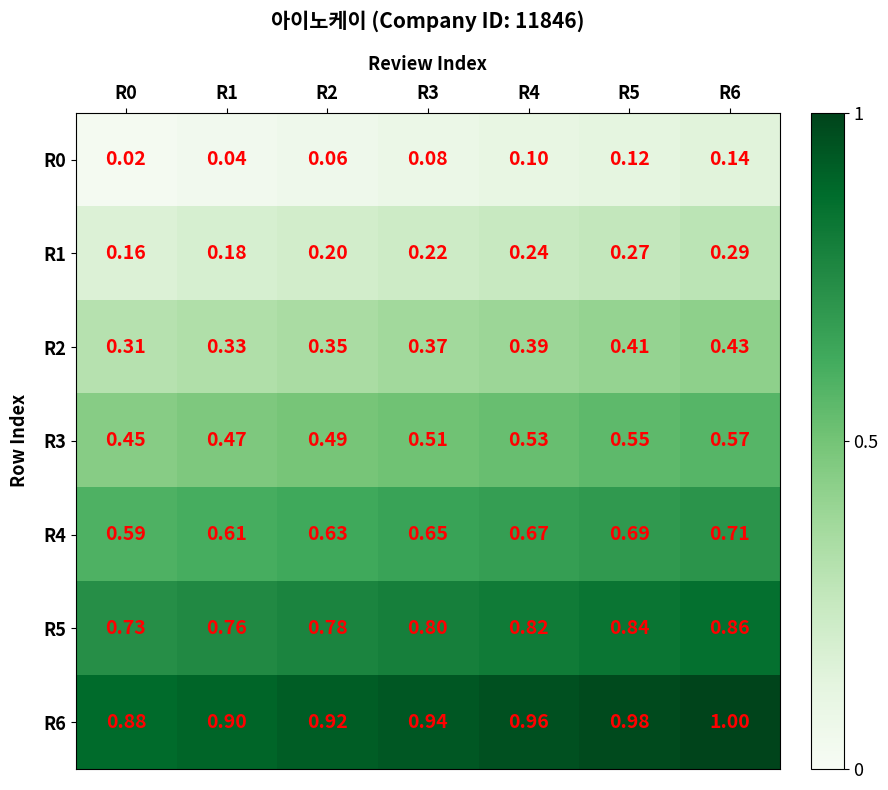

Is the value of R6 at R0 greater than the value of R1 at R2?

Yes